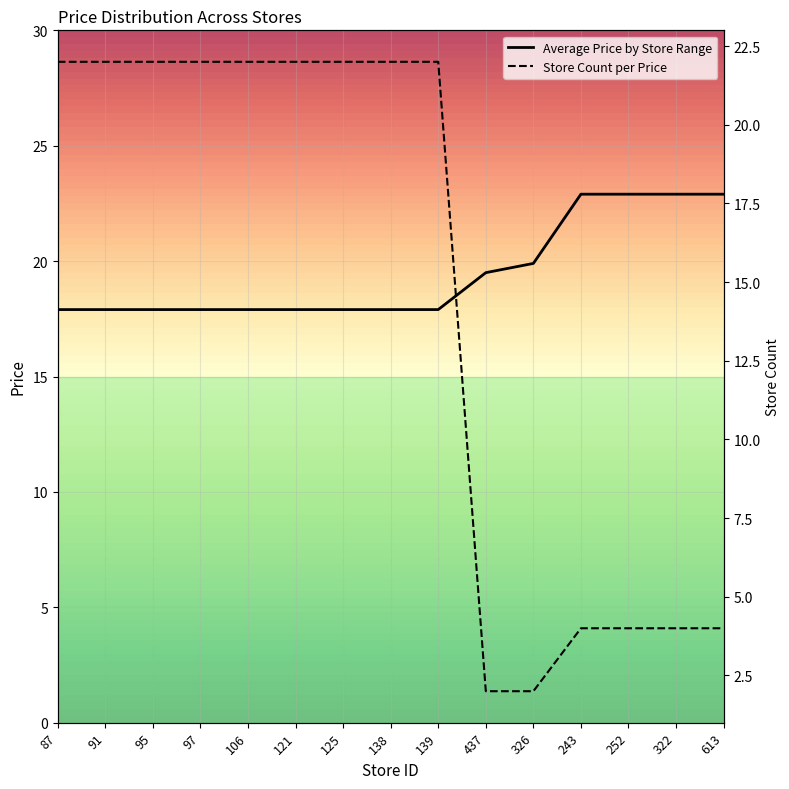

Rank the series by their average value, from lowest to highest.

Store Count per Price, Average Price by Store Range